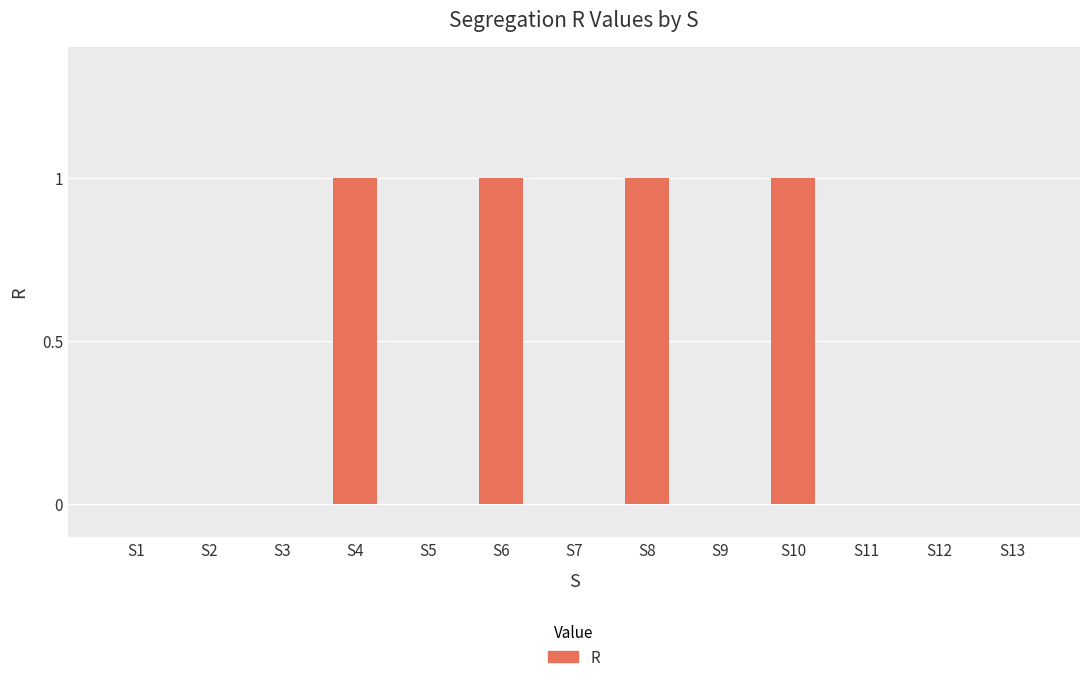

How many data points does each series have?

13